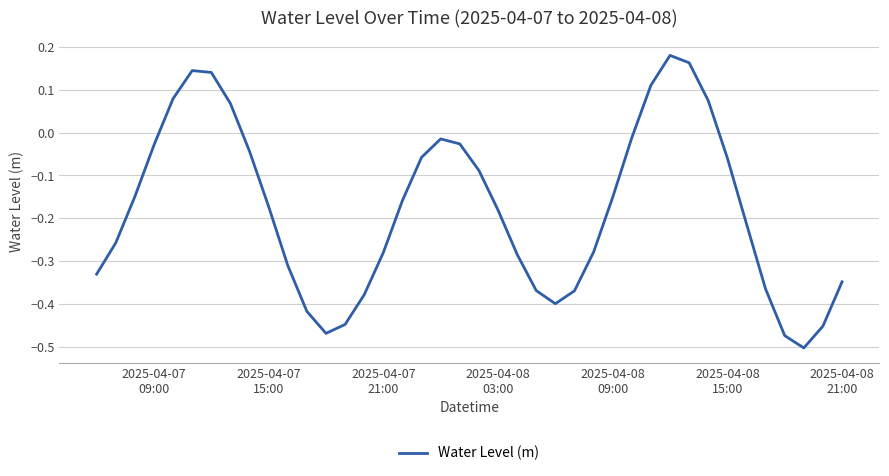

How many lines are shown in the chart?

1